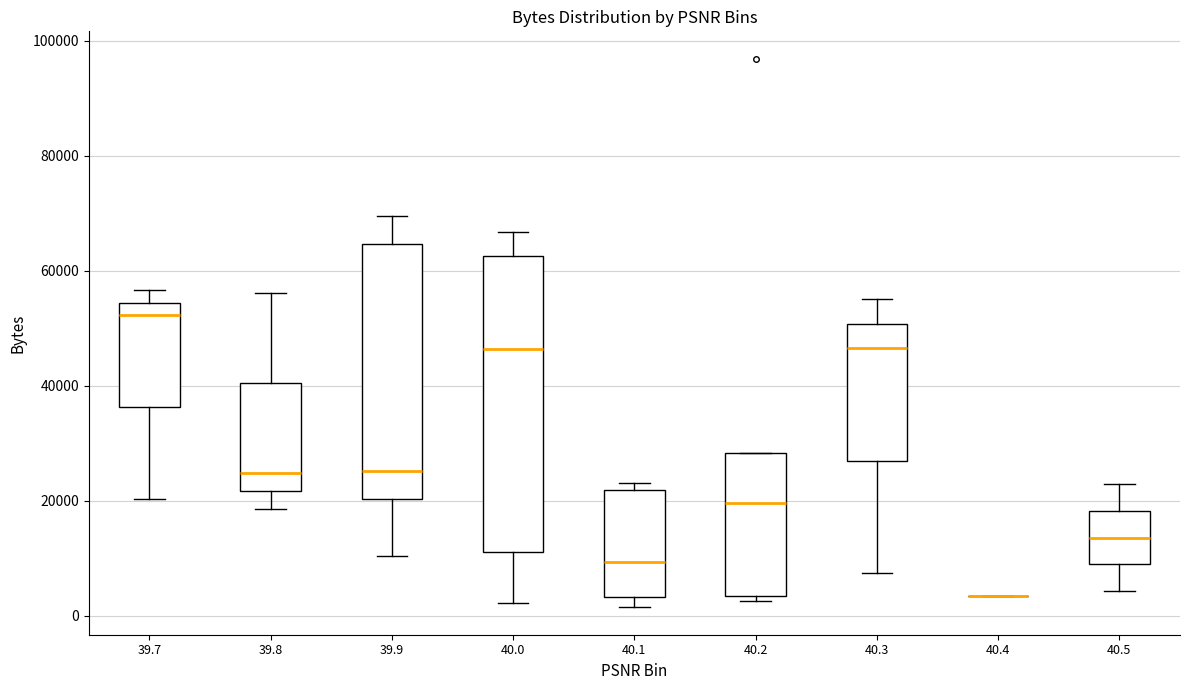

Reading left to right, transcribe this box plot: for each box, give where its median line is, the range the box spans, and where its two whiskers end, as read against the y-axis. The values are not printed on the chart, so give them approximately, as read against the axis.

39.7: median 52000, box 36000 to 54000, whiskers 20000 to 56000
39.8: median 24000, box 22000 to 40000, whiskers 18000 to 56000
39.9: median 26000, box 20000 to 64000, whiskers 10000 to 70000
40.0: median 46000, box 10000 to 62000, whiskers 2000 to 66000
40.1: median 10000, box 4000 to 22000, whiskers 2000 to 24000
40.2: median 20000, box 4000 to 28000, whiskers 2000 to 28000
40.3: median 46000, box 26000 to 50000, whiskers 8000 to 56000
40.4: box collapsed to a line at 4000, whiskers 4000 to 4000
40.5: median 14000, box 8000 to 18000, whiskers 4000 to 22000